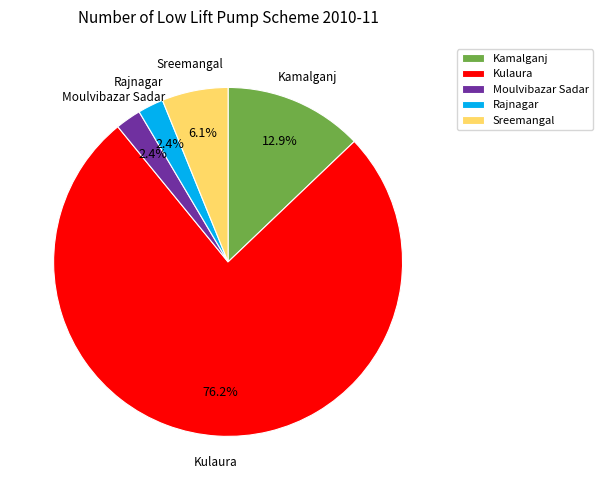

Which slice is the largest?

Kulaura